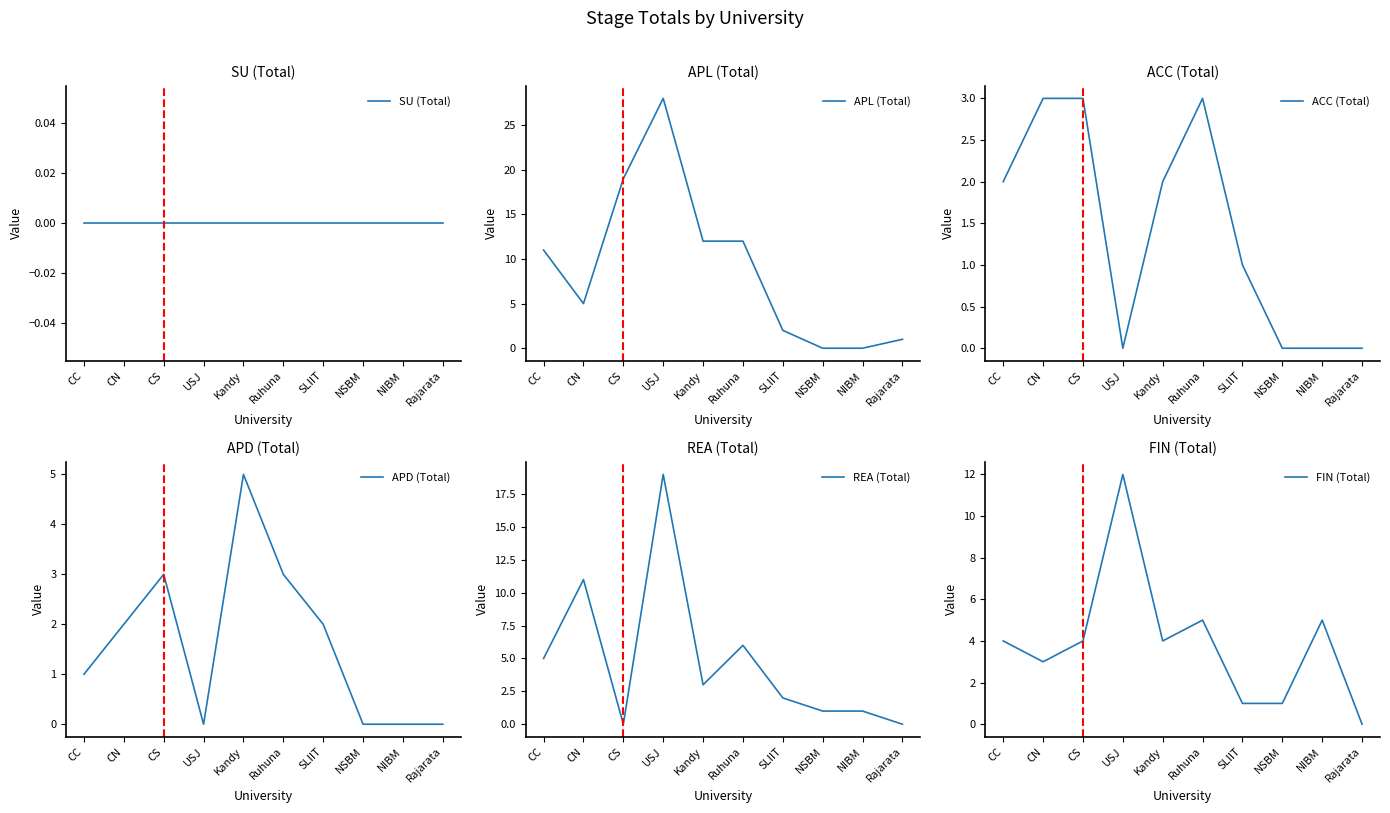

Which series has the largest total across all categories?

APL (Total)